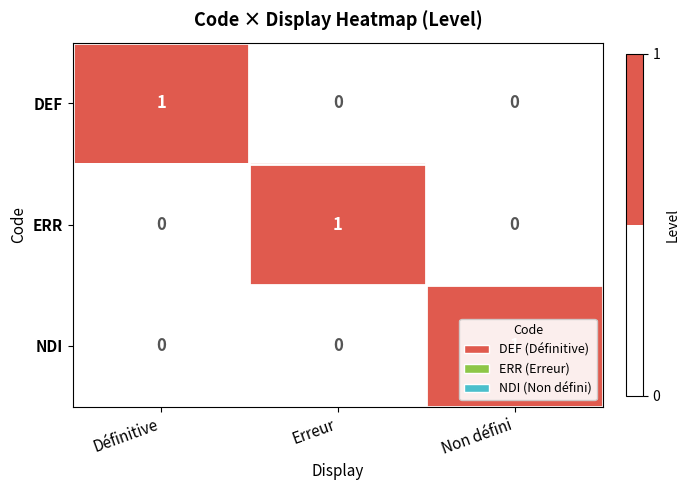

How many NDI values are between 0 and 1?

3